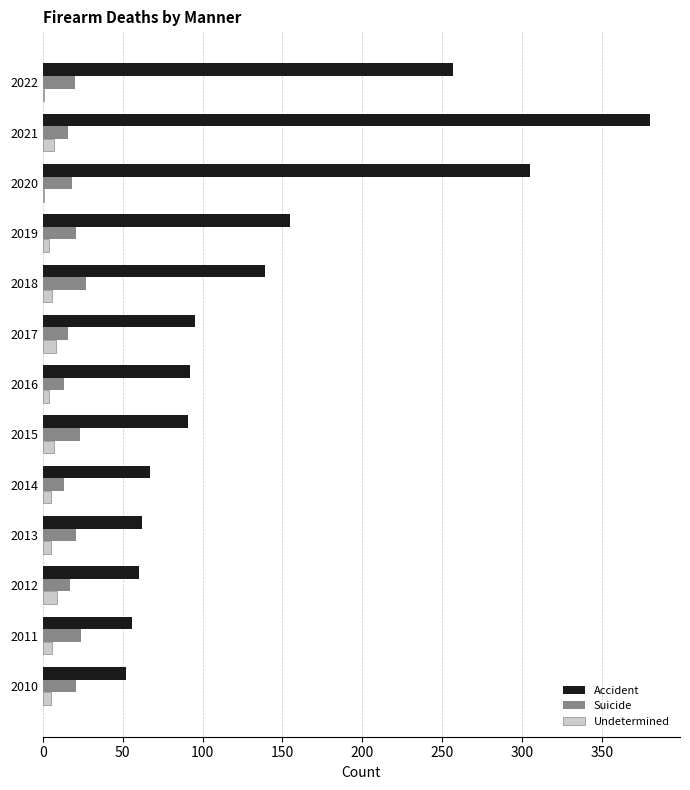

The Undetermined series shows 7 at 2021. True or false?

True